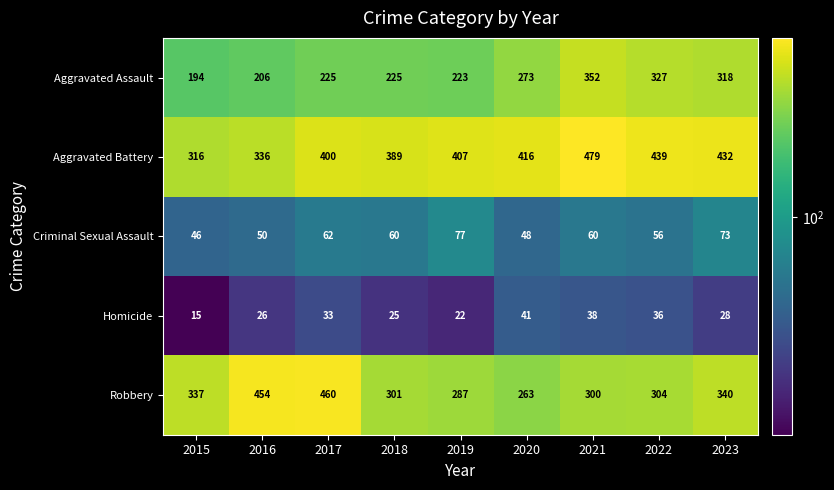

At which category is the sum across all series the highest?

2021